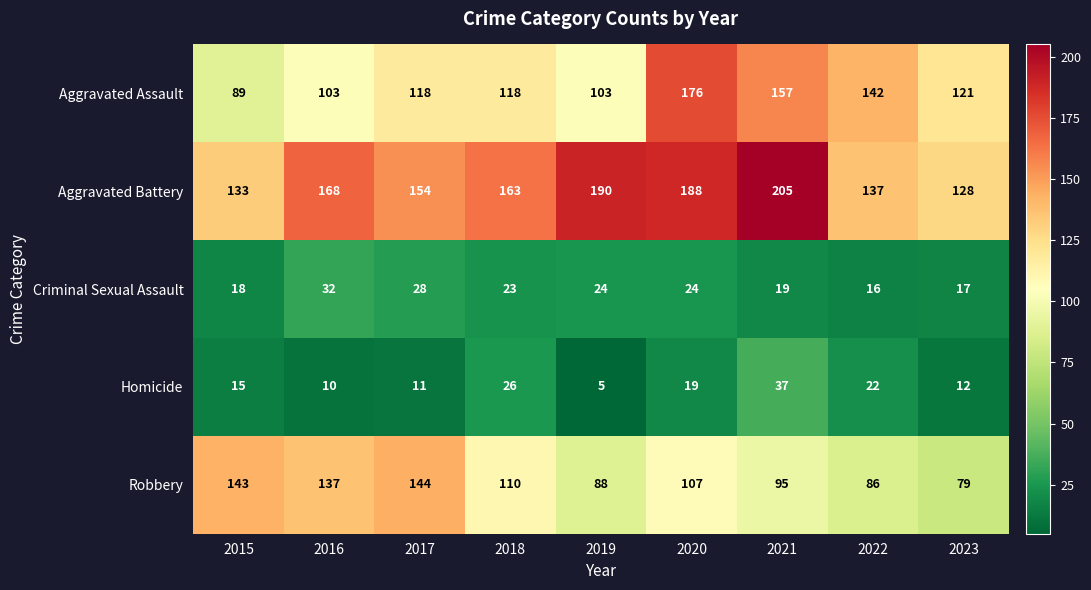

What is the spread (max minus min) of values at 2022?

126